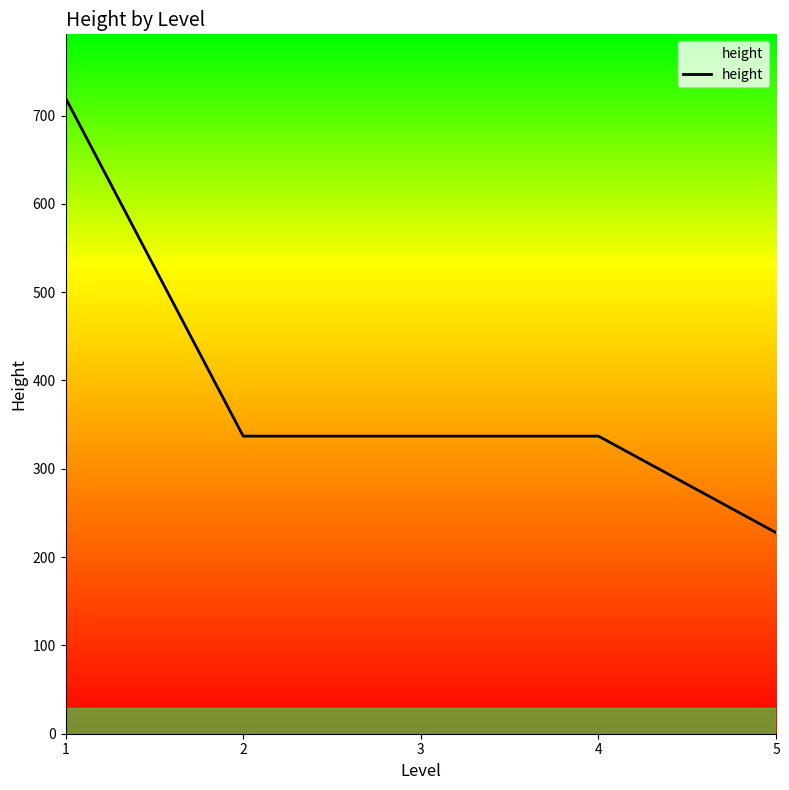

Count the number of data series in this chart.

1